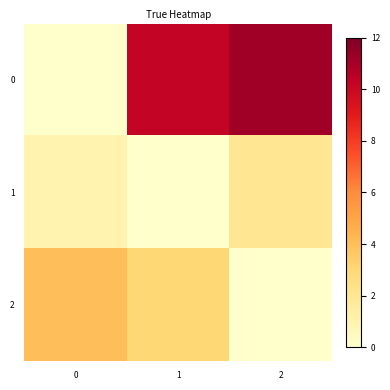

Reading left to right, what are all the values shown in this chart?

0: 0=0.0	1=10.2	2=11.2
1: 0=1.0	1=0.0	2=2.0
2: 0=4.0	1=3.0	2=0.0